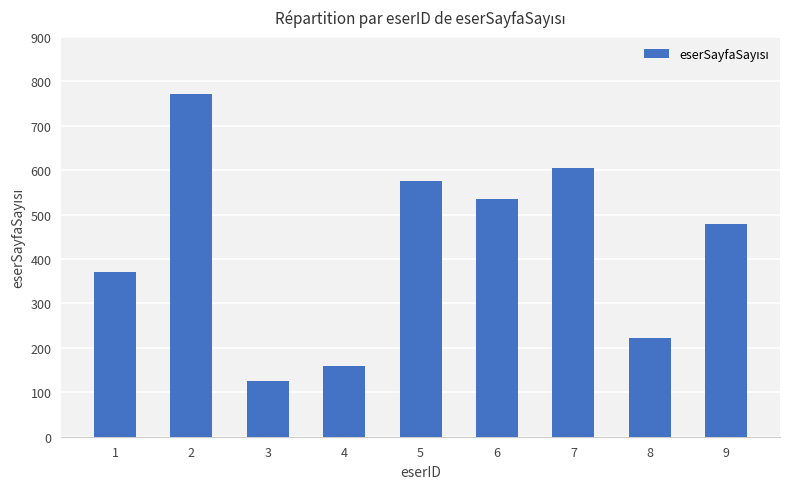

List the labels in order of value, smallest first.

3, 4, 8, 1, 9, 6, 5, 7, 2